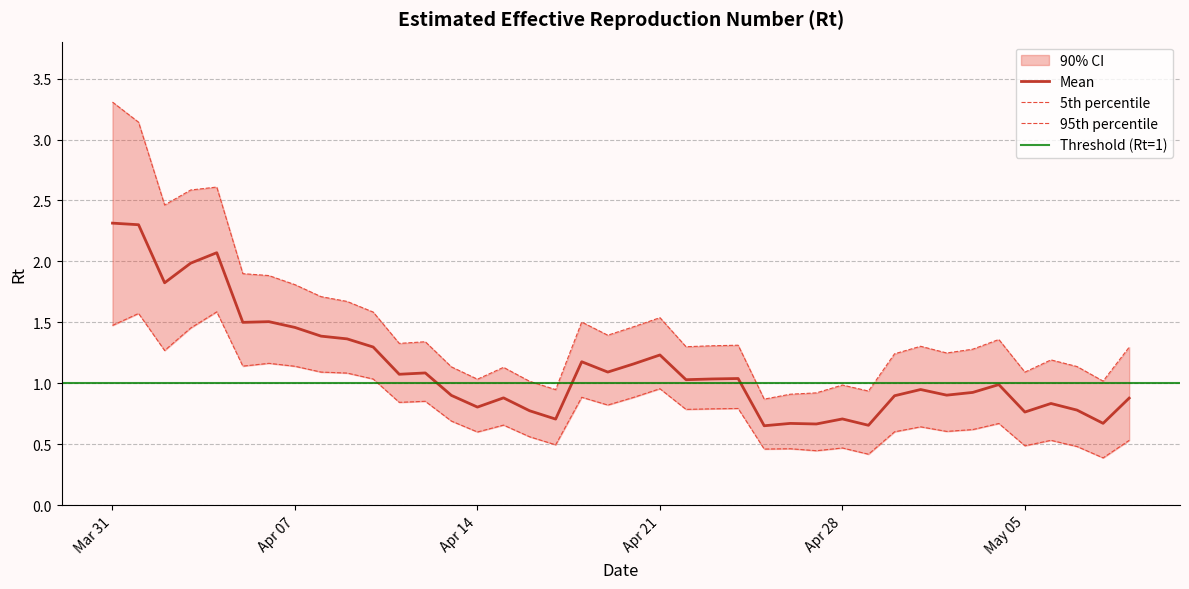

True or false: 0.95 and Mean cross at least once.

False